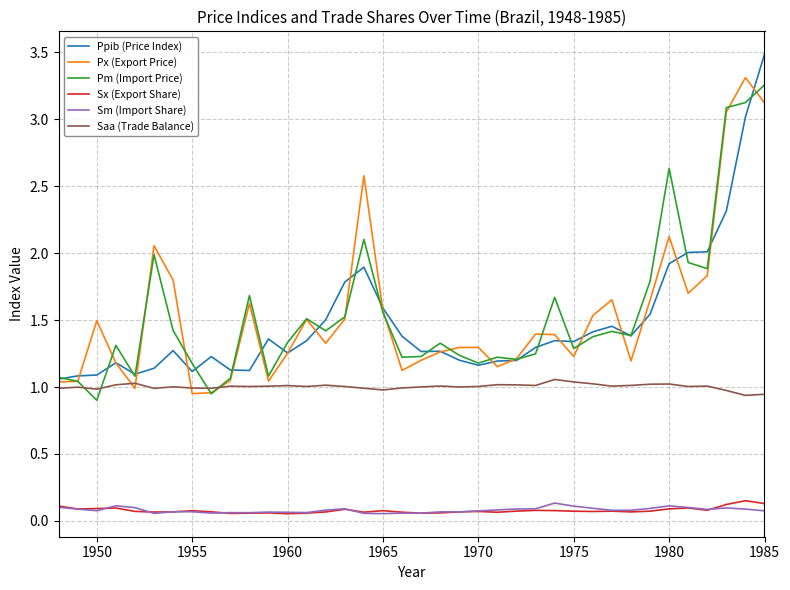

True or false: Sm (Import Share) and Pm (Import Price) cross at least once.

False